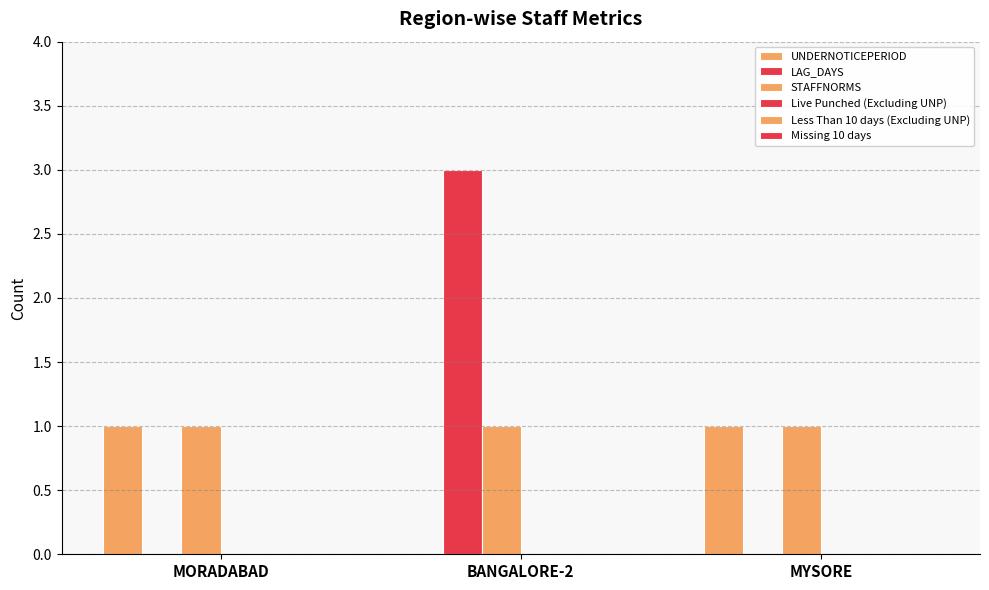

At how many categories does at least one series exceed 0?

3